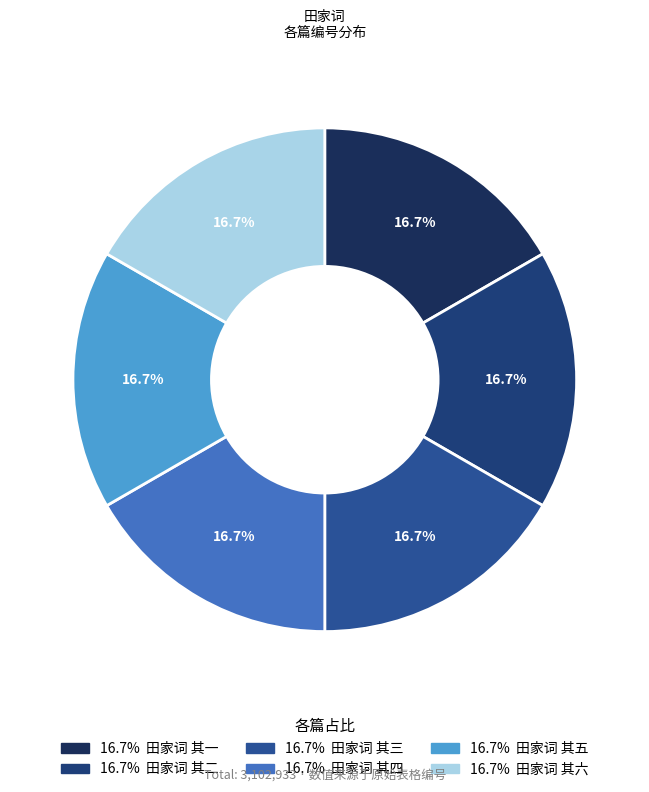

How many segments does this pie chart have?

6